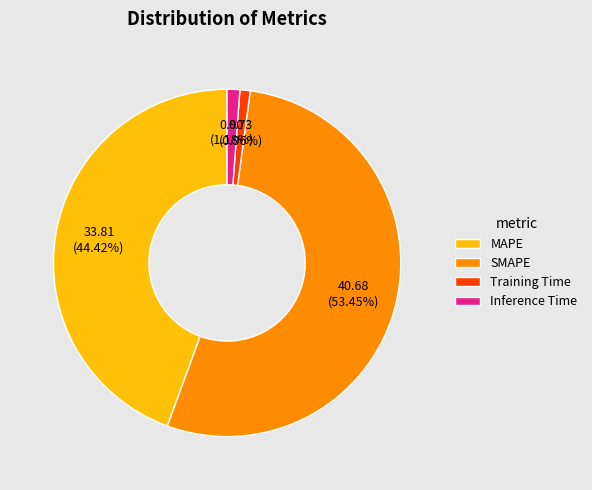

Which has a higher value, SMAPE or Inference Time?

SMAPE